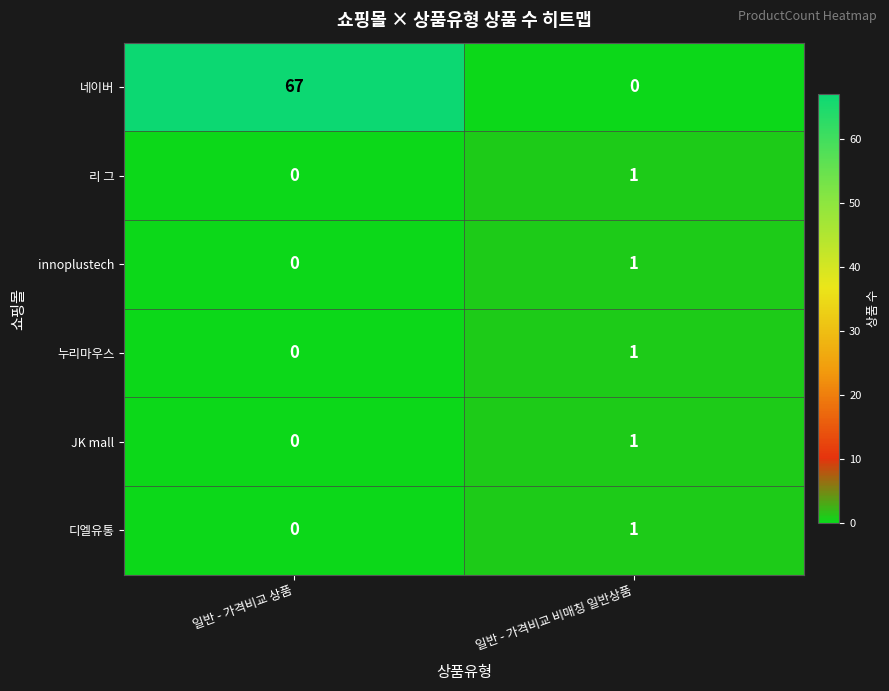

Is it true that 누리마우스 equals 0 at 일반 - 가격비교 비매칭 일반상품?

False